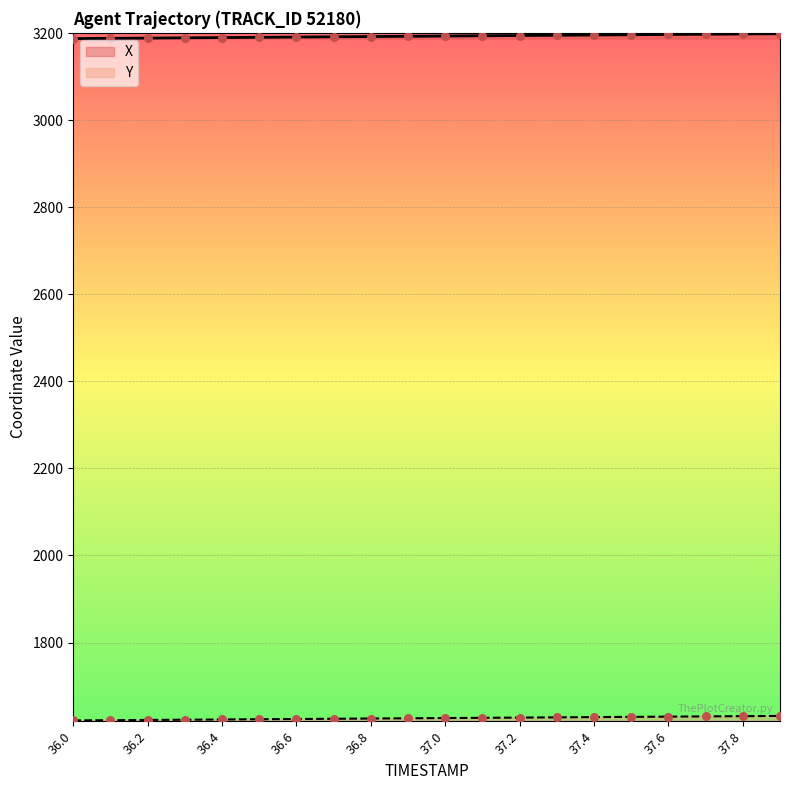

Which series contains the lowest Y value?

Y